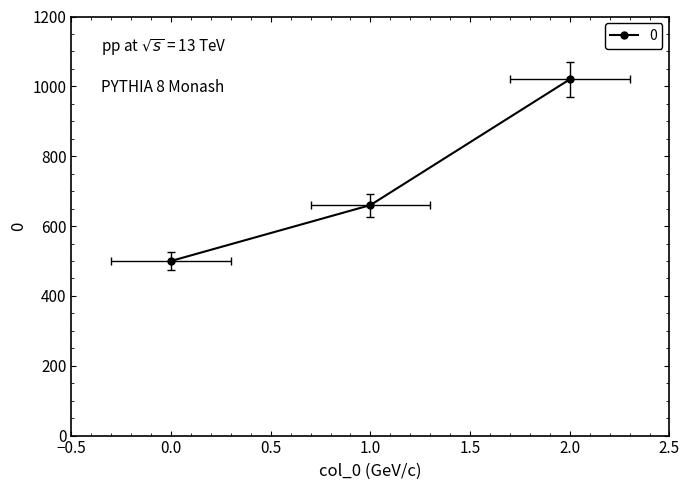

What is the sum of all values?

2180